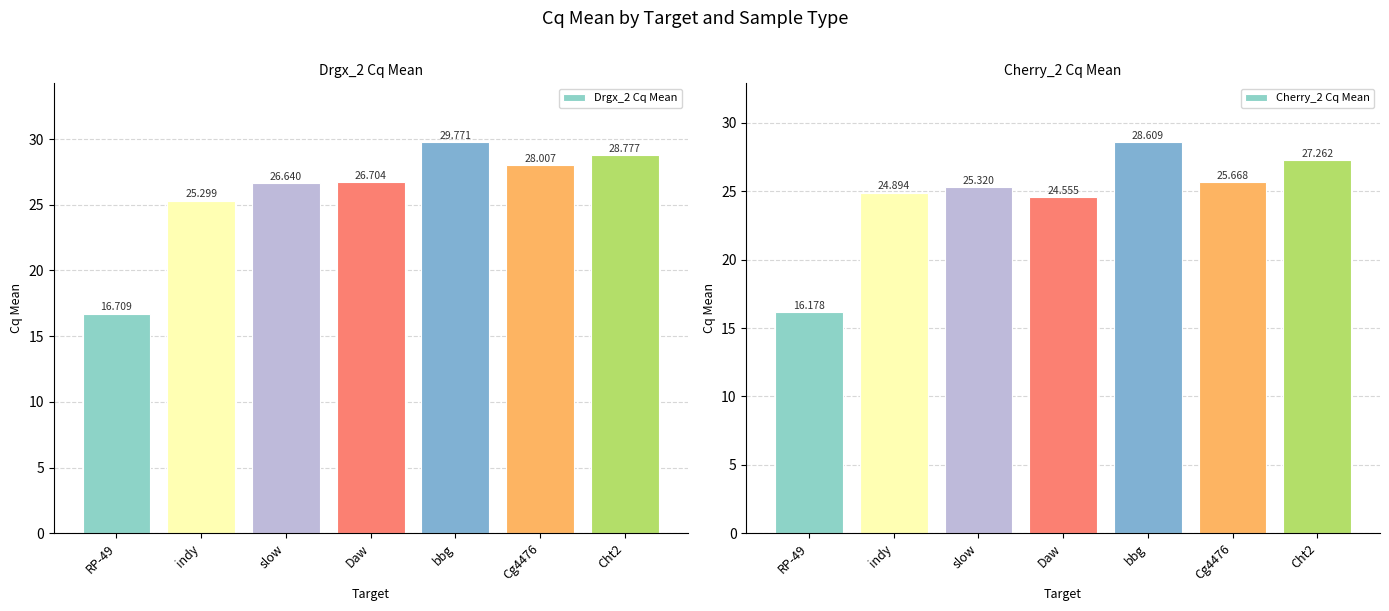

Is the value of Drgx_2 Cq Mean at indy greater than the value of Cherry_2 Cq Mean at Cht2?

No